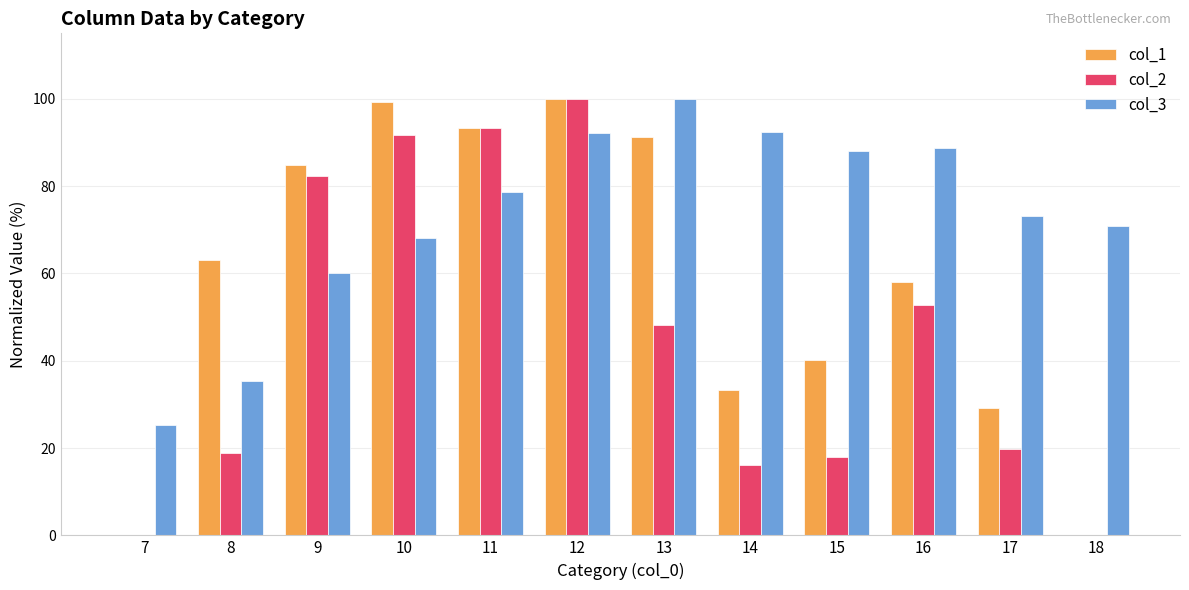

What is the total value across all series at 10?

259.3